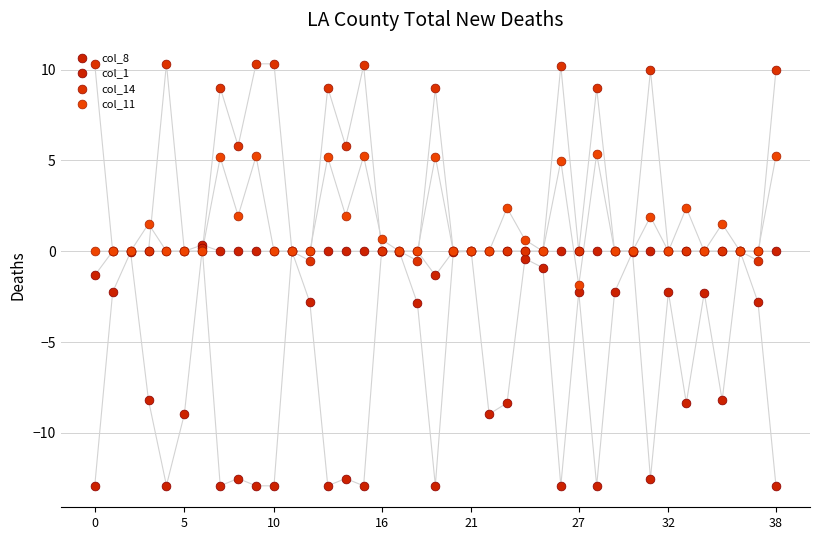

Is the value of col_14 at 32 greater than the value of col_11 at 27?

No